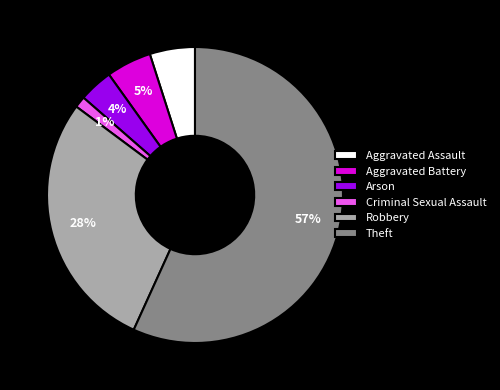

Which has a higher value, Criminal Sexual Assault or Robbery?

Robbery